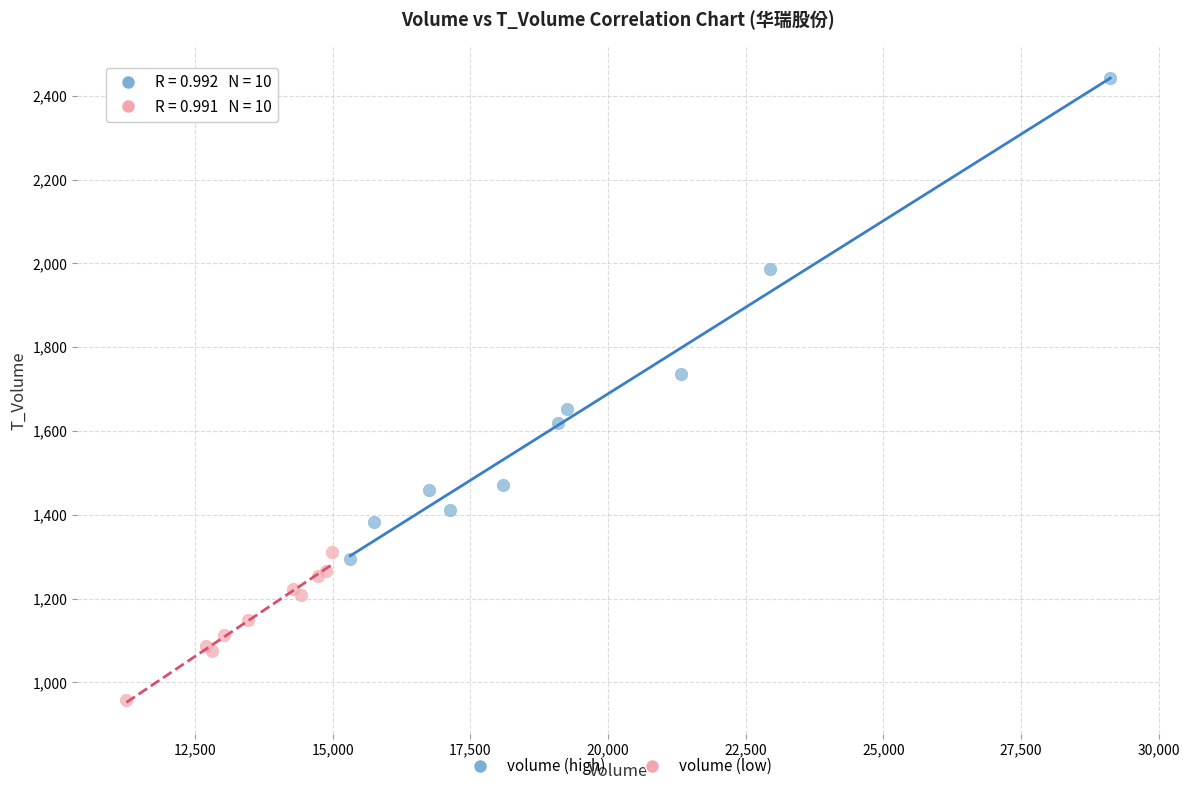

Which series has the largest Y range (max minus min)?

volume (high)